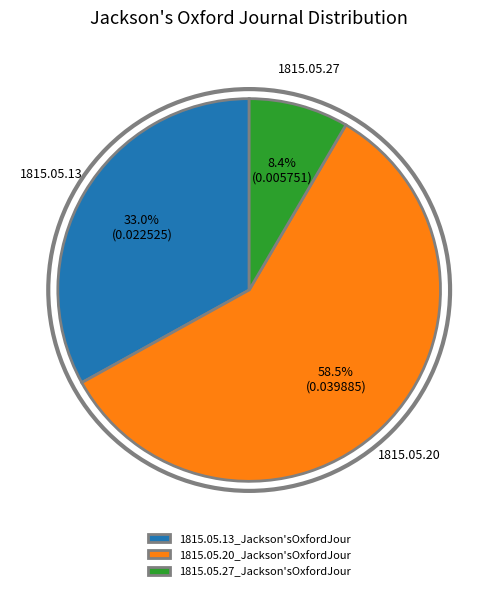

Is 1815.05.27_Jackson'sOxfordJour the majority of the pie?

No